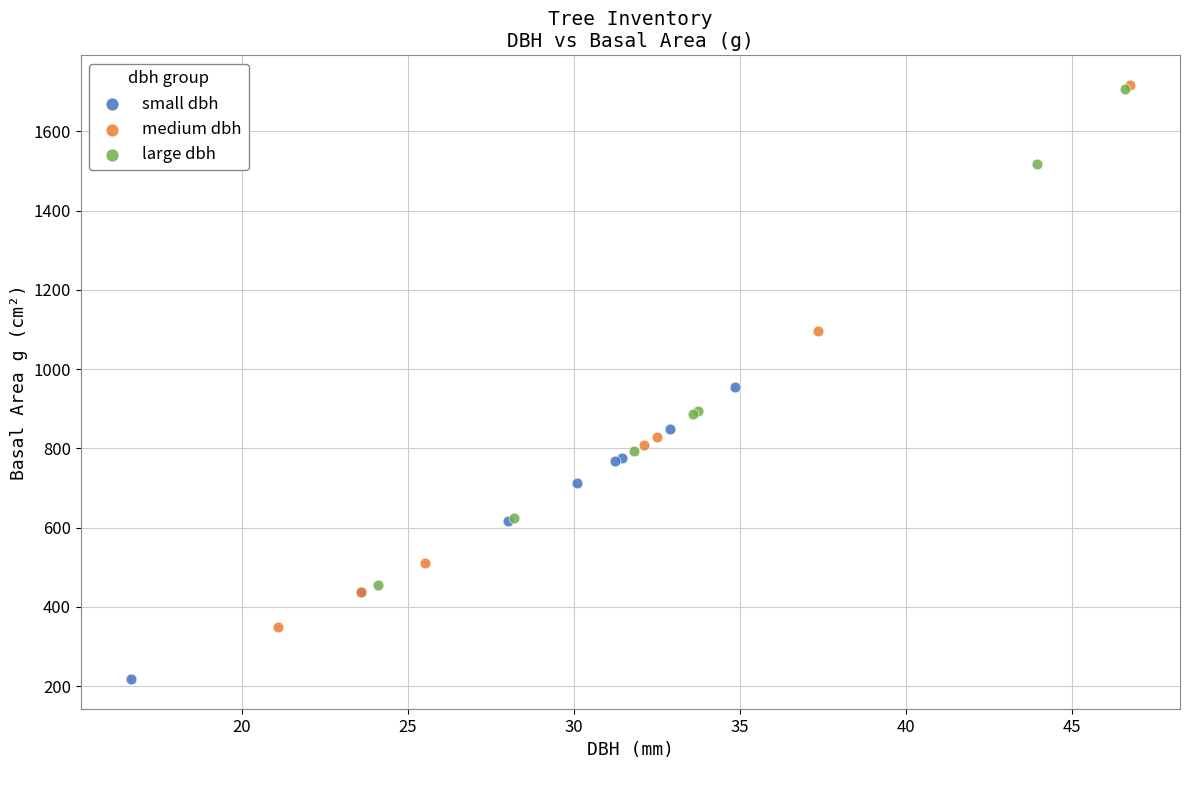

Which series reaches the minimum Y coordinate?

small dbh